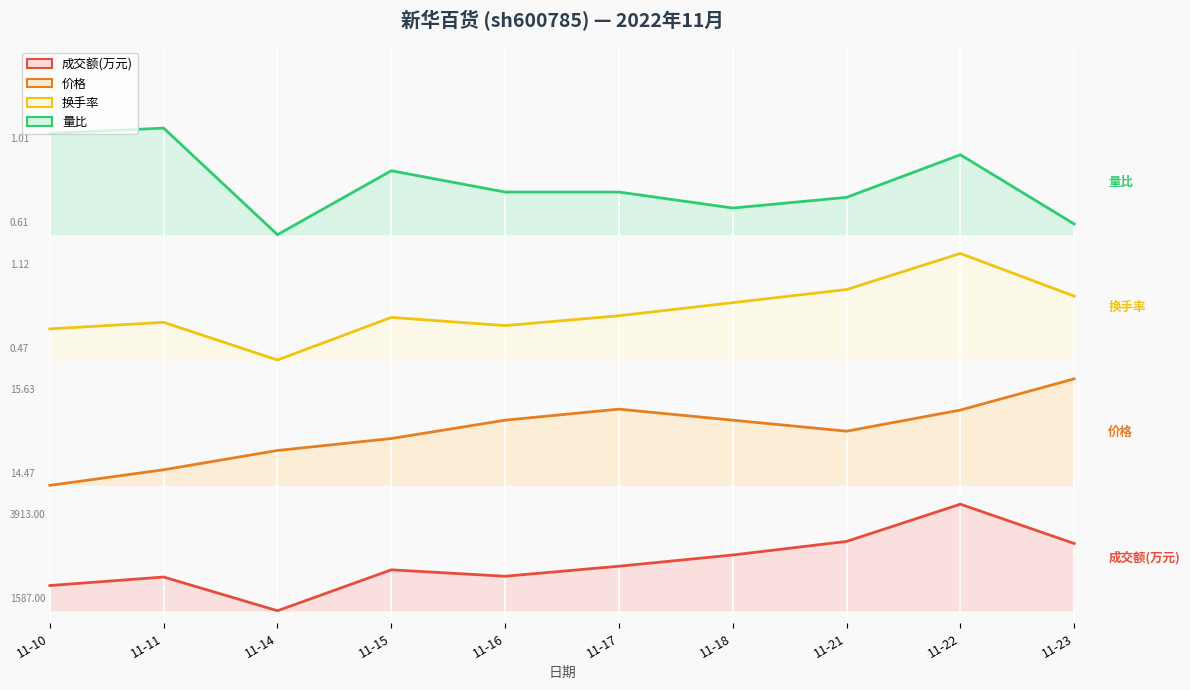

How many data points does each series have?

10